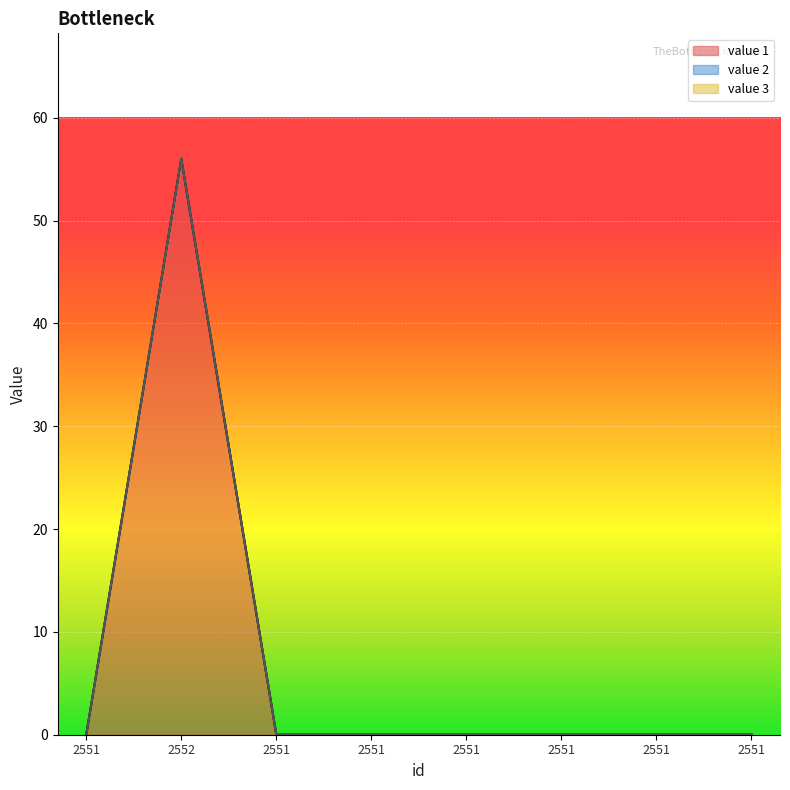

Between 2551 and 2551, which is larger?

2551